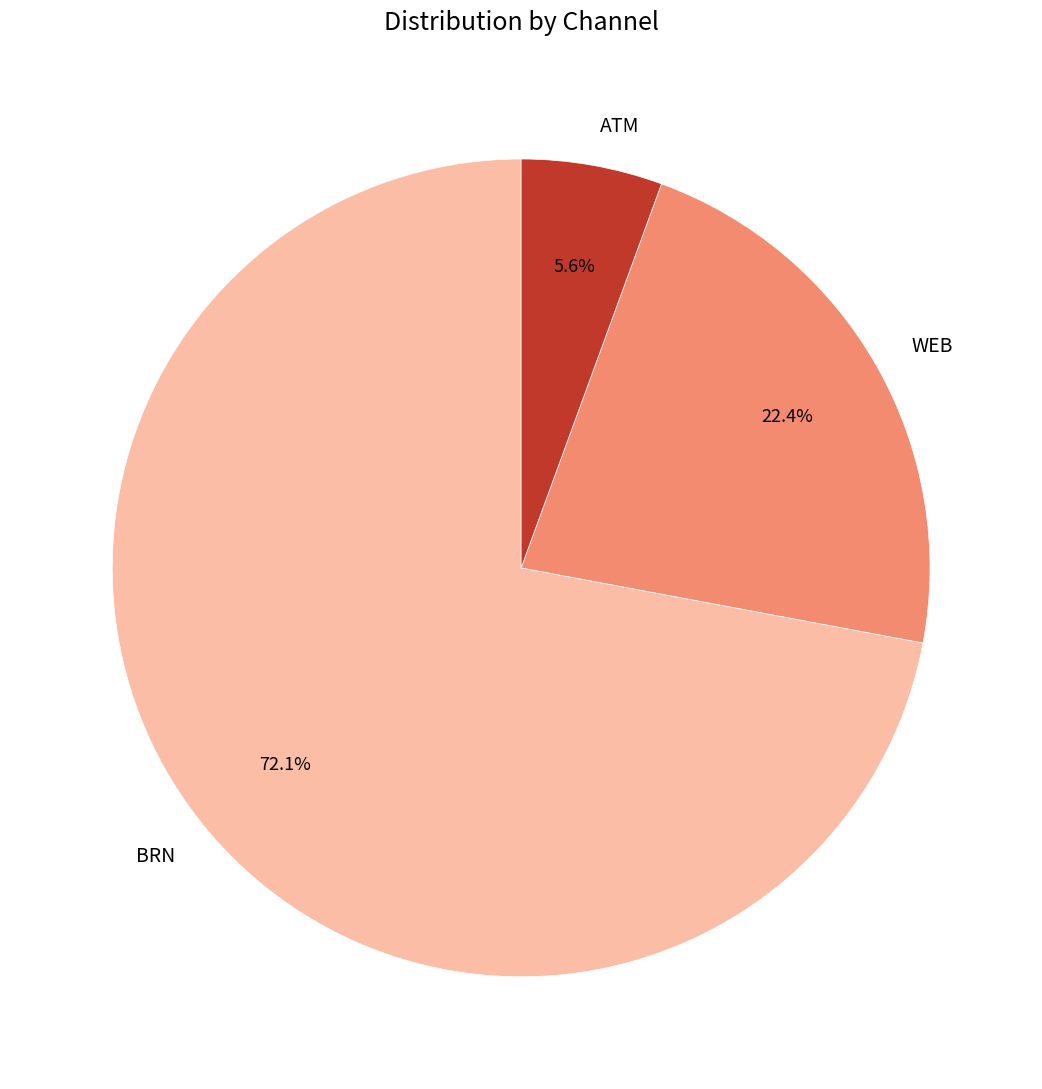

What percentage is the BRN slice, to the nearest percent?

72%